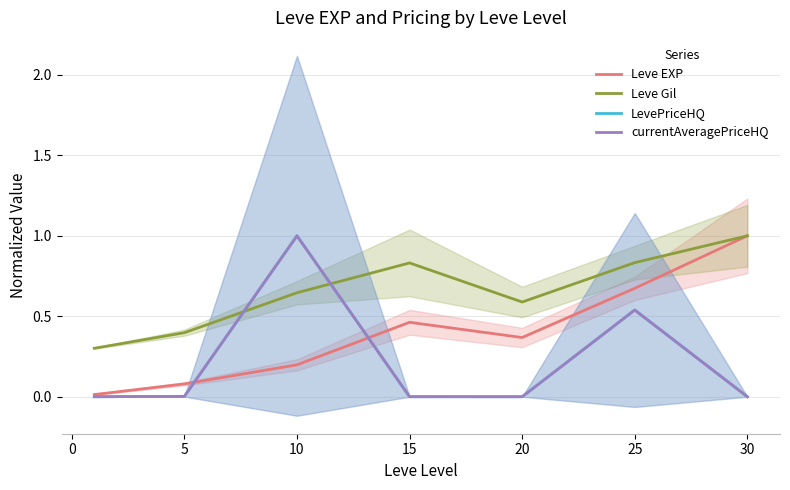

The value of currentAveragePriceHQ at 25 is 0.7. True or false?

False